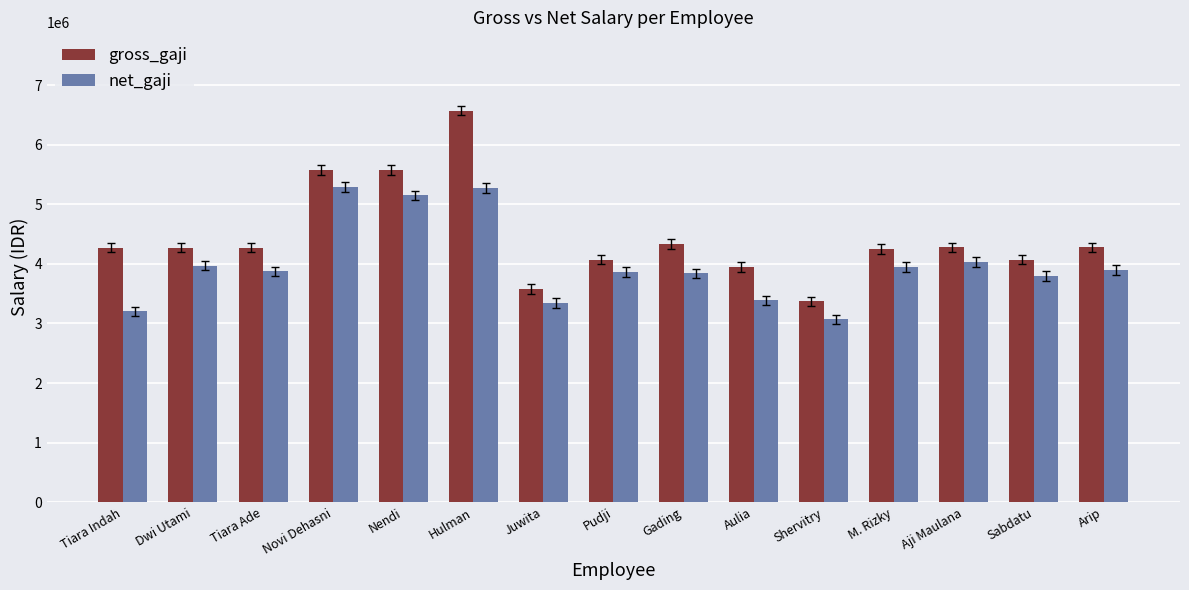

Is it true that net_gaji equals 3839483.1 at Gading?

True